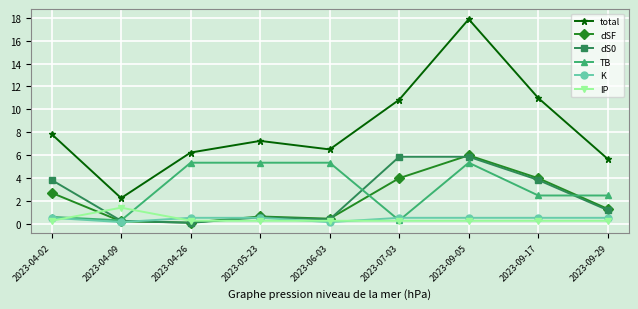

How many data points in TB are less than 2?

3